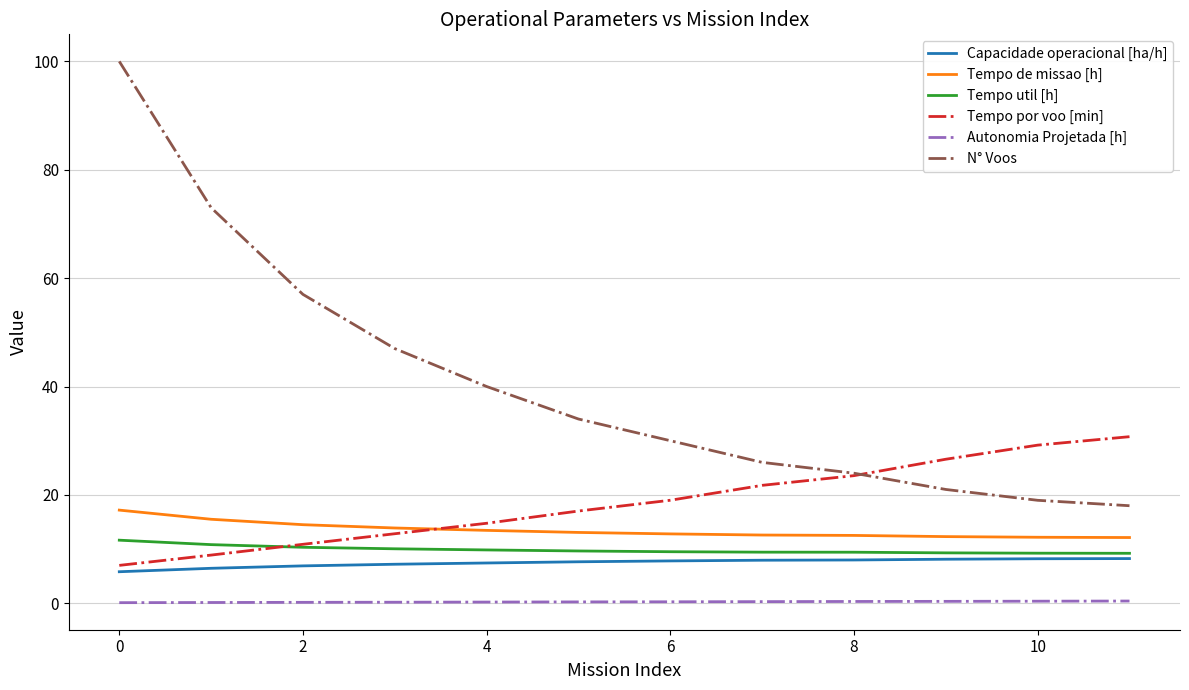

True or false: Autonomia Projetada [h] and Tempo util [h] cross at least once.

False